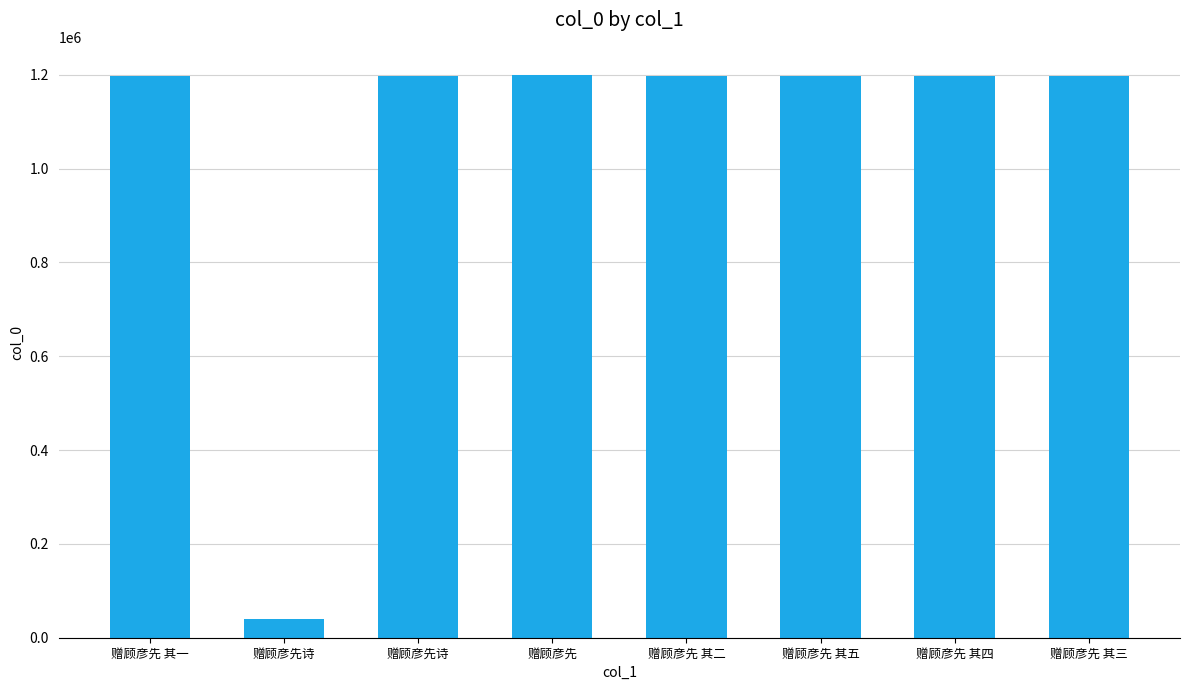

Reading left to right, extract all data points from this chart.

赠顾彦先 其一=1198388	赠顾彦先诗=39551	赠顾彦先诗=1197110	赠顾彦先=1199616	赠顾彦先 其二=1198389	赠顾彦先 其五=1198392	赠顾彦先 其四=1198391	赠顾彦先 其三=1198390